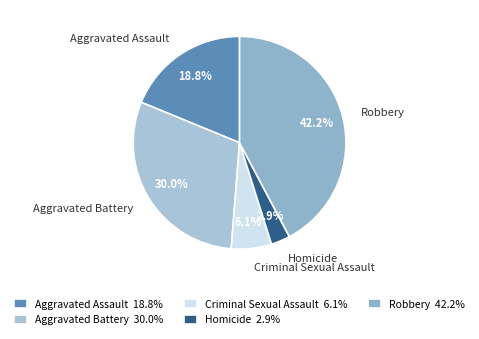

How many slices are in this pie chart?

5